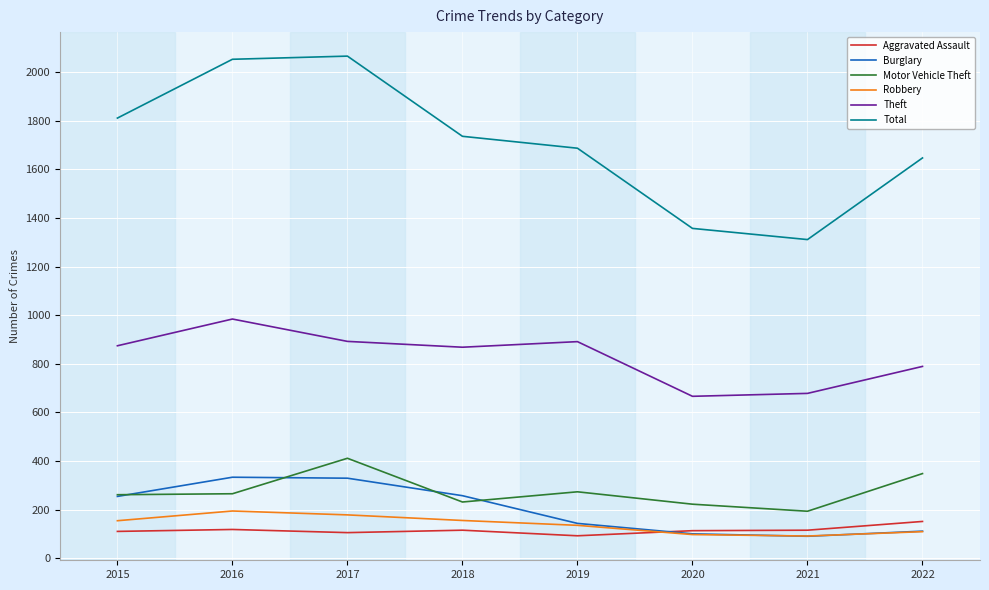

True or false: Total and Robbery cross at least once.

False